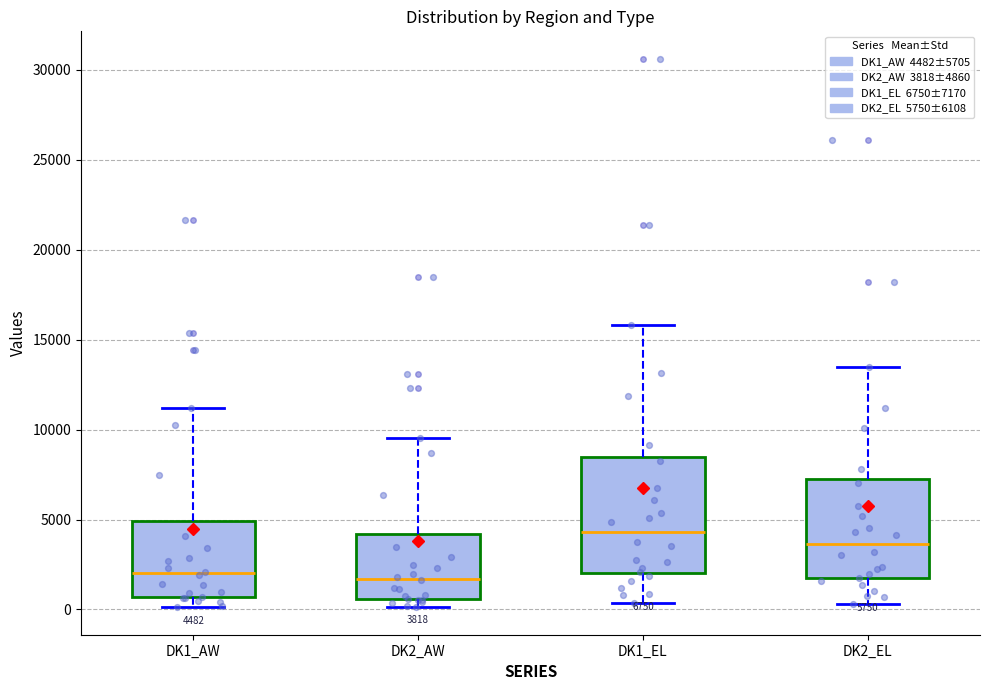

Which box is the tallest, from its lower edge to its upper edge?

DK1_EL